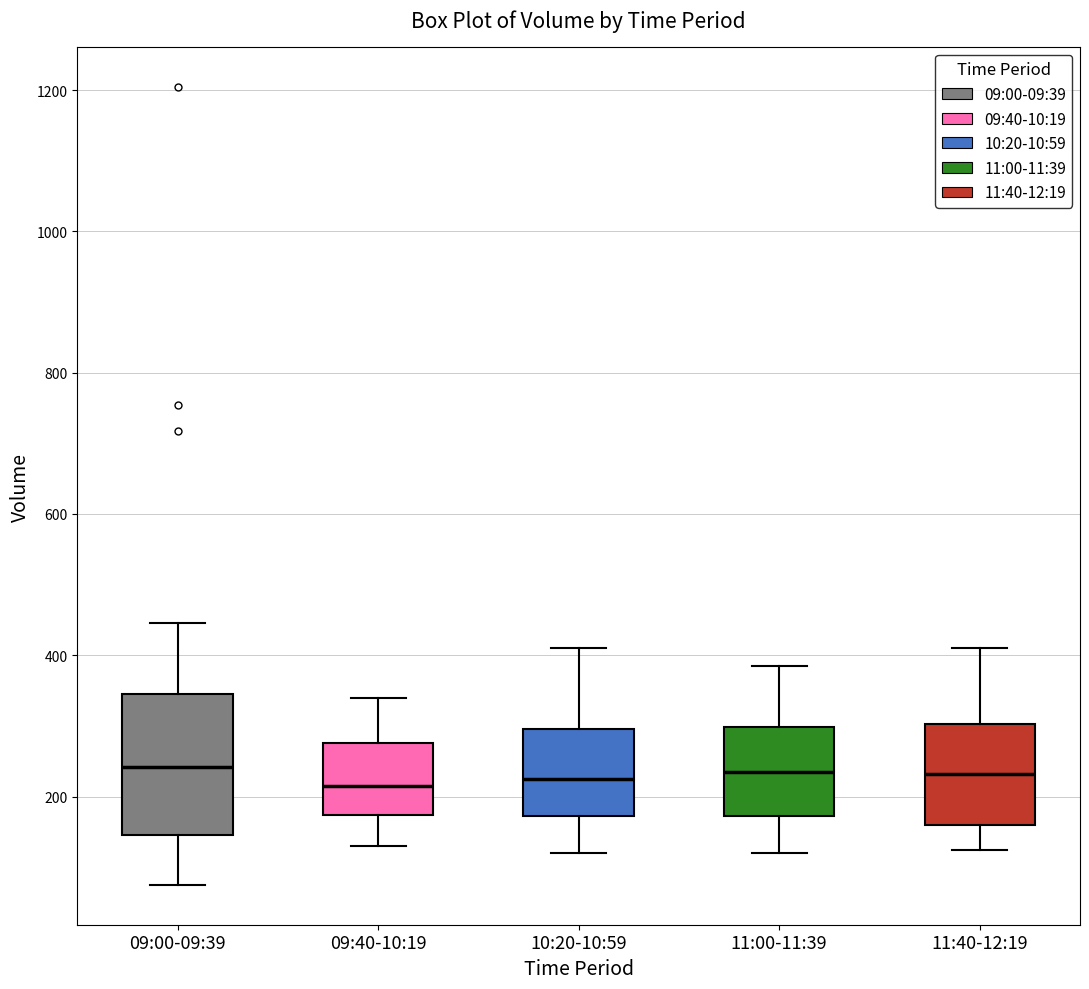

Comparing the boxes themselves (not the whiskers), which one is the tallest?

09:00-09:39